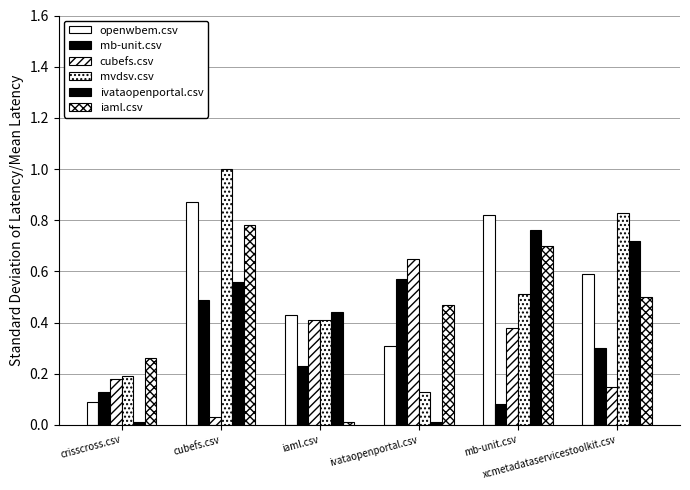

How many categories are shown in the chart?

6